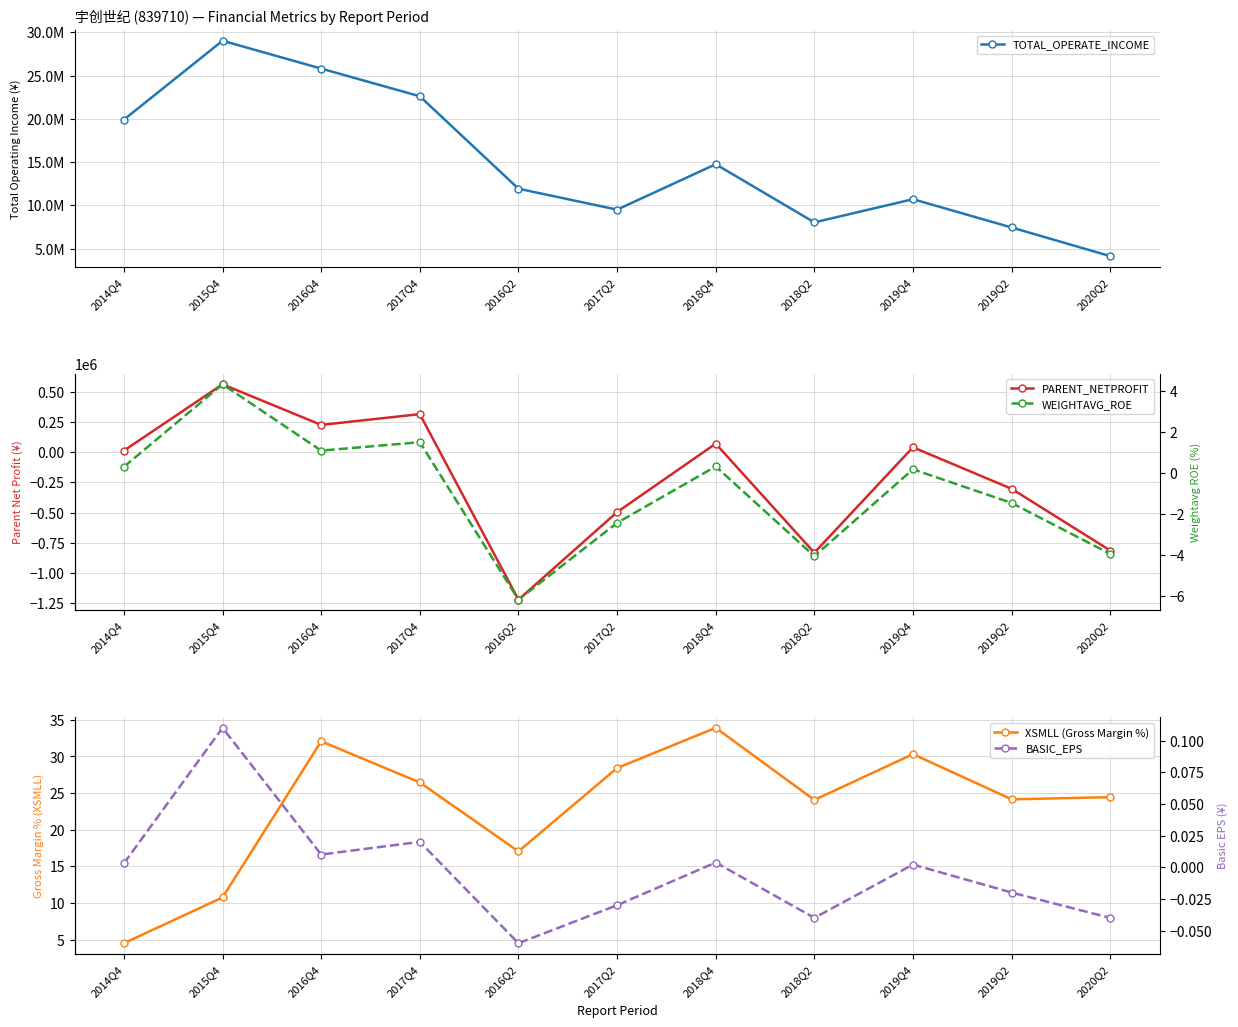

True or false: BASIC_EPS and TOTAL_OPERATE_INCOME cross at least once.

False